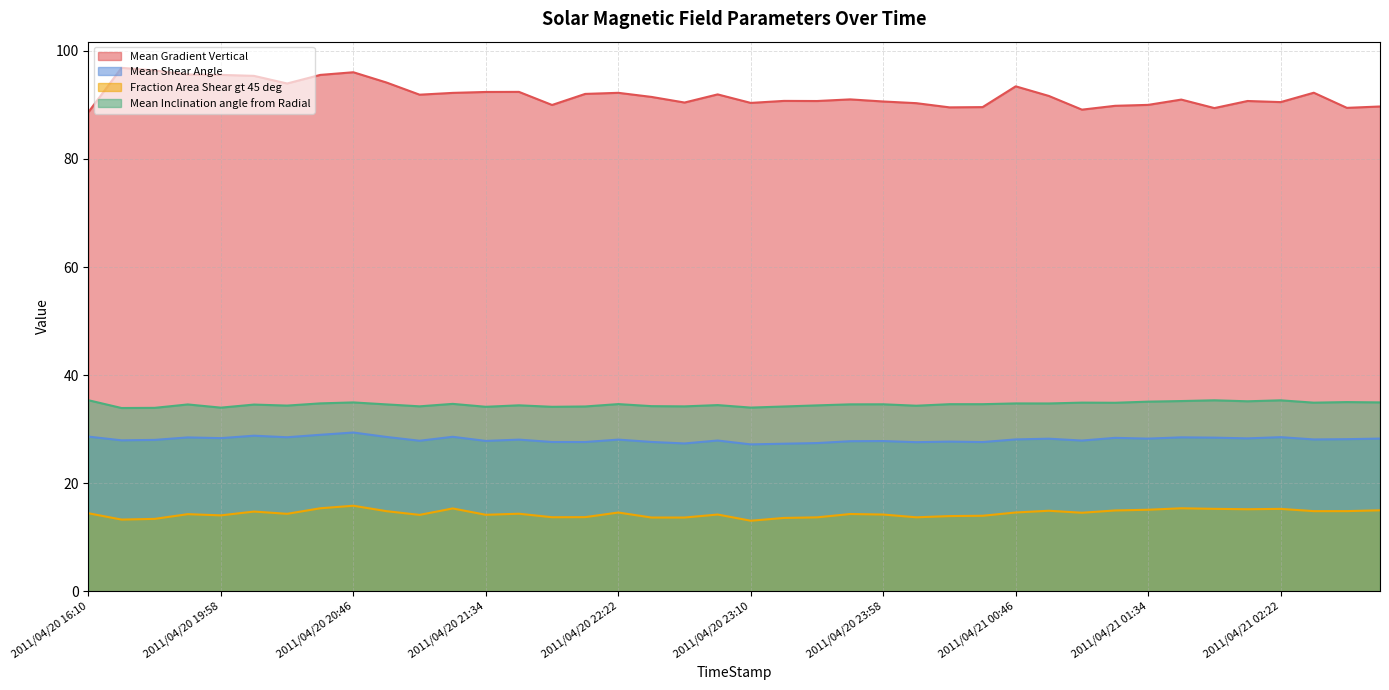

List the labels in order of Fraction Area Shear gt 45 deg value, largest first.

2011/04/20 20:46, 2011/04/21 01:46, 2011/04/20 20:34, 2011/04/20 21:22, 2011/04/21 01:58, 2011/04/21 02:22, 2011/04/21 02:10, 2011/04/21 01:34, 2011/04/21 02:58, 2011/04/21 01:22, 2011/04/21 00:58, 2011/04/21 02:46, 2011/04/21 02:34, 2011/04/20 20:58, 2011/04/20 20:10, 2011/04/21 00:46, 2011/04/20 22:22, 2011/04/21 01:10, 2011/04/20 16:10, 2011/04/20 21:46, 2011/04/20 20:22, 2011/04/20 23:46, 2011/04/20 19:46, 2011/04/20 22:58, 2011/04/20 23:58, 2011/04/20 21:34, 2011/04/20 21:10, 2011/04/20 19:58, 2011/04/21 00:34, 2011/04/21 00:22, 2011/04/20 22:10, 2011/04/20 21:58, 2011/04/21 00:10, 2011/04/20 23:34, 2011/04/20 22:34, 2011/04/20 22:46, 2011/04/20 23:22, 2011/04/20 19:34, 2011/04/20 19:22, 2011/04/20 23:10